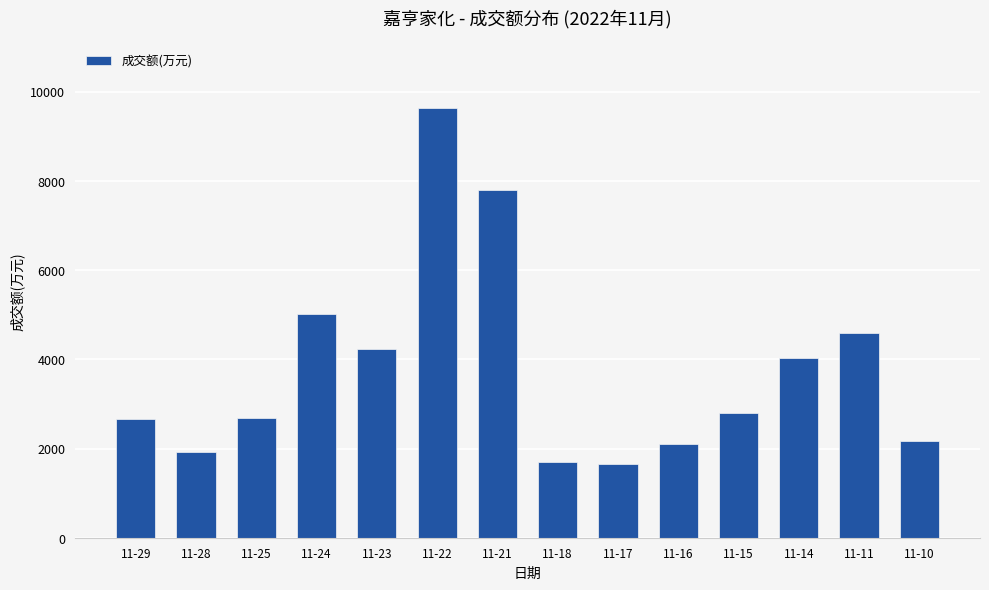

Does the chart contain stacked bars?

No